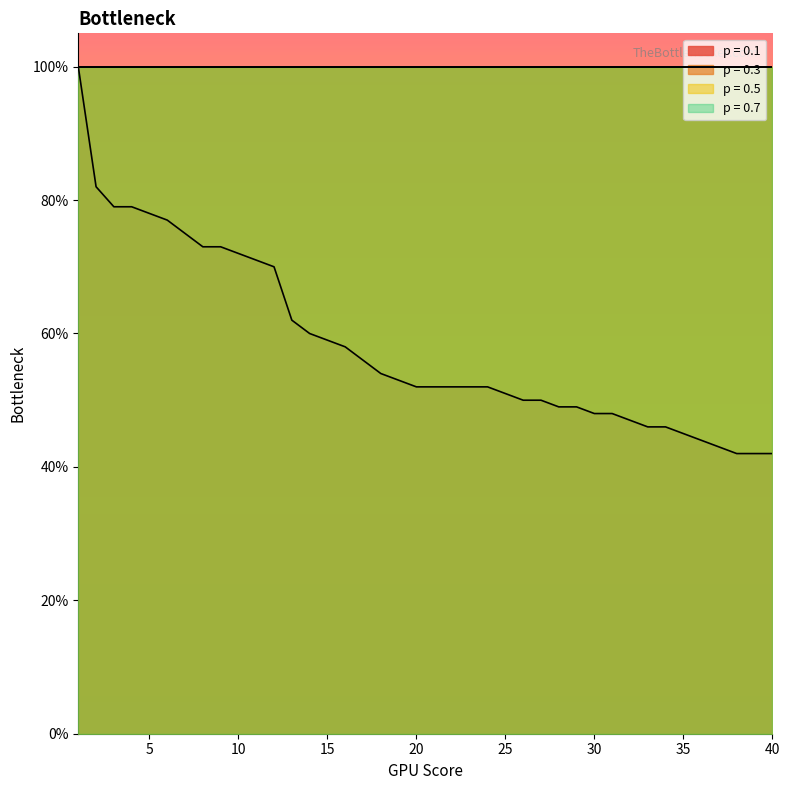

What is the value of the p = 0.3 point at the 40th from the left?

1.0